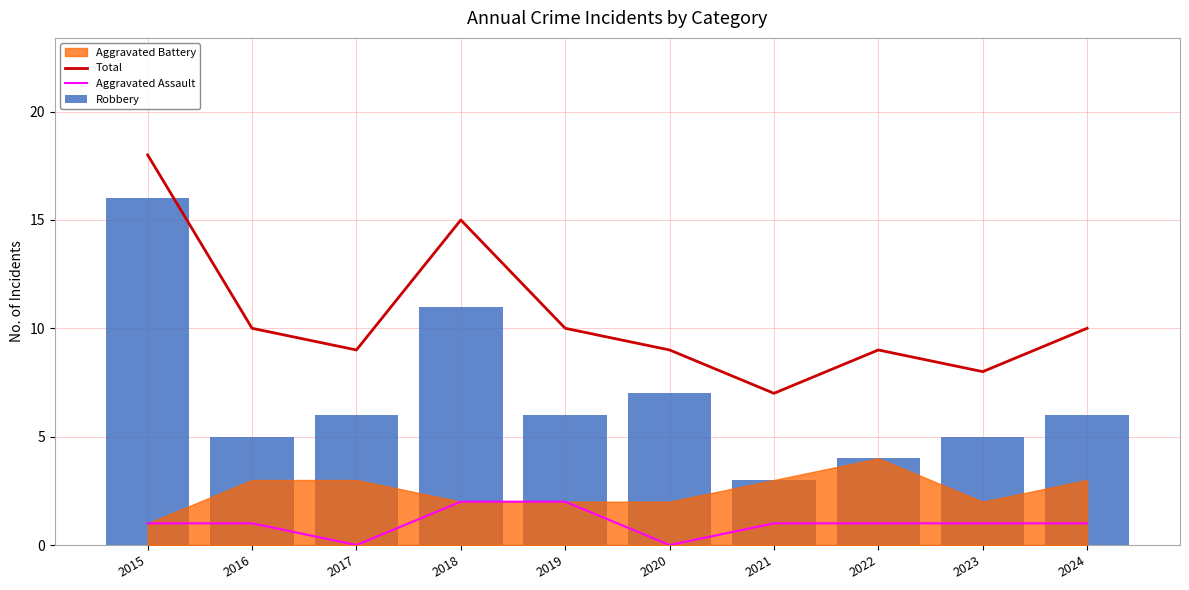

What is the value of the Robbery bar at the 1st from the left?

16